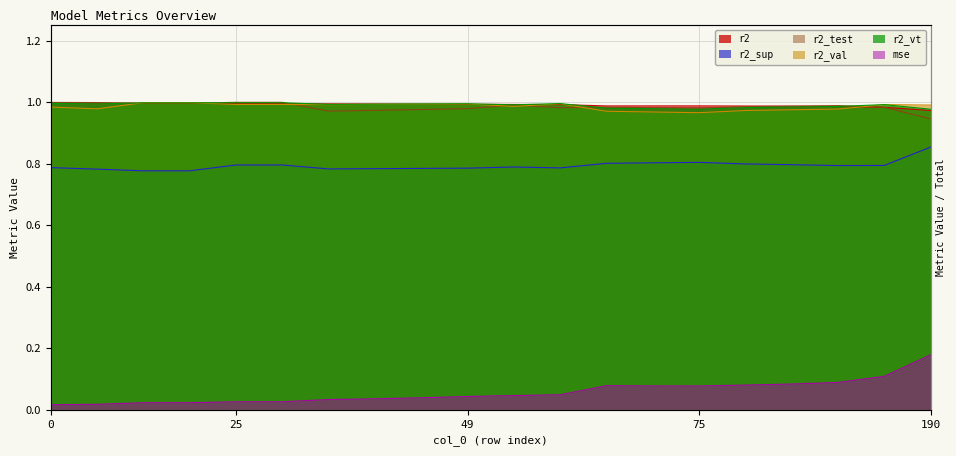

What are all the series names shown in the legend?

r2, r2_sup, r2_test, r2_val, r2_vt, mse